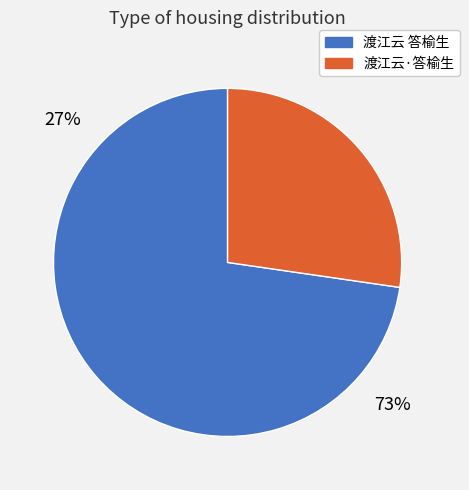

Is it true that 渡江云·答榆生 is 13% of the pie?

False